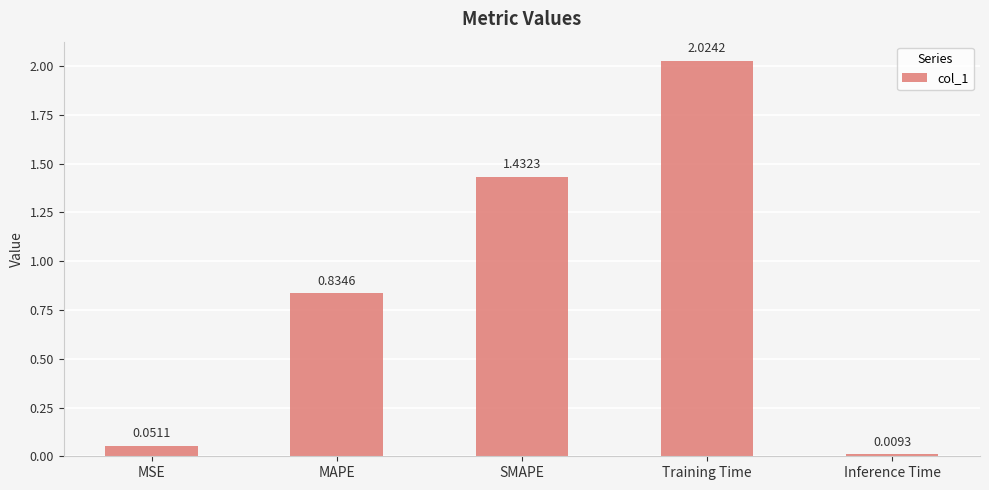

What is the label of the 3rd bar from the left?

SMAPE